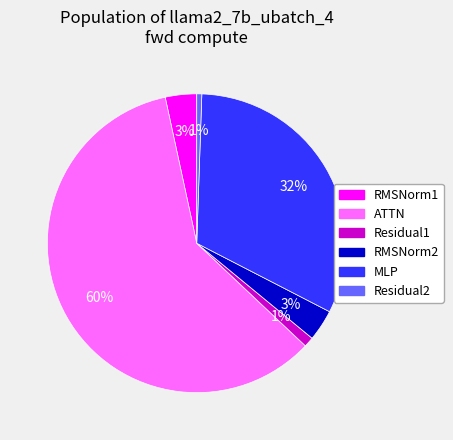

What percentage is the ATTN slice, to the nearest percent?

60%